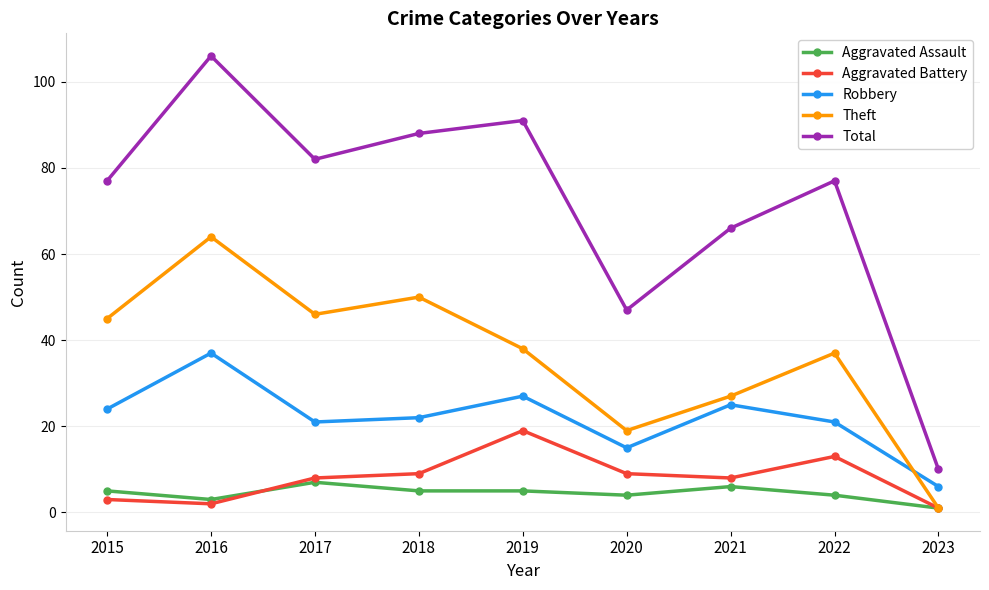

Reading left to right, transcribe all the data shown in this chart.

Aggravated Assault: 2015=5	2016=3	2017=7	2018=5	2019=5	2020=4	2021=6	2022=4	2023=1
Aggravated Battery: 2015=3	2016=2	2017=8	2018=9	2019=19	2020=9	2021=8	2022=13	2023=1
Robbery: 2015=24	2016=37	2017=21	2018=22	2019=27	2020=15	2021=25	2022=21	2023=6
Theft: 2015=45	2016=64	2017=46	2018=50	2019=38	2020=19	2021=27	2022=37	2023=1
Total: 2015=77	2016=106	2017=82	2018=88	2019=91	2020=47	2021=66	2022=77	2023=10